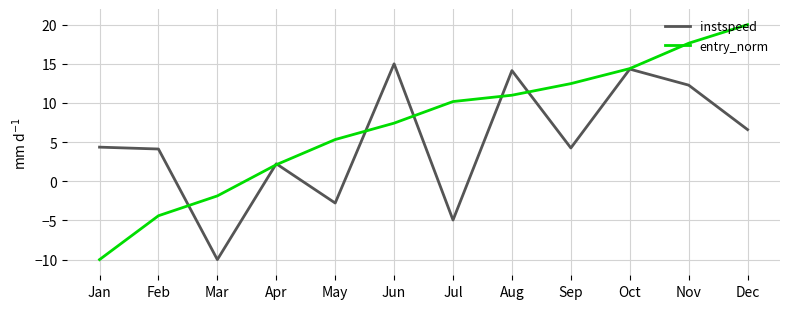

What is the spread (max minus min) of values at Sep?

8.2